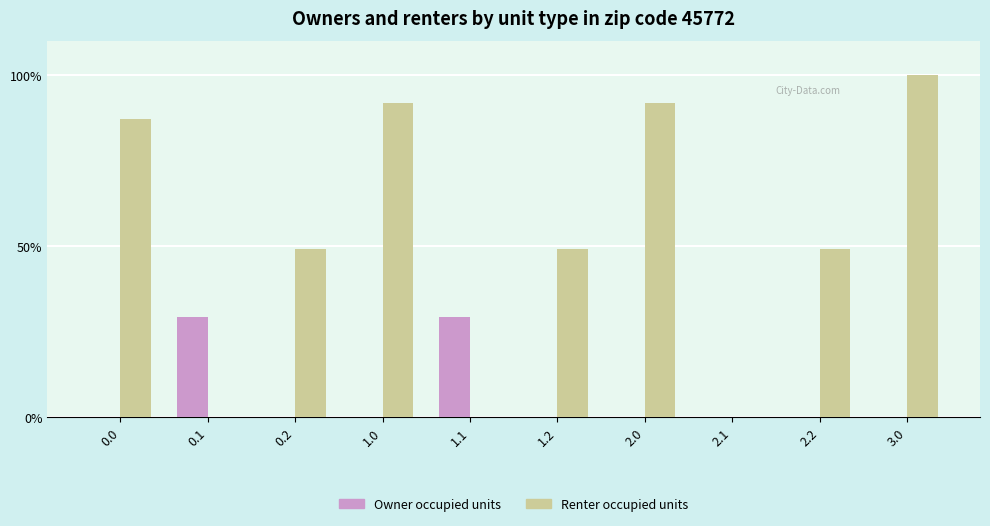

What is the maximum value shown in the chart?

100.0